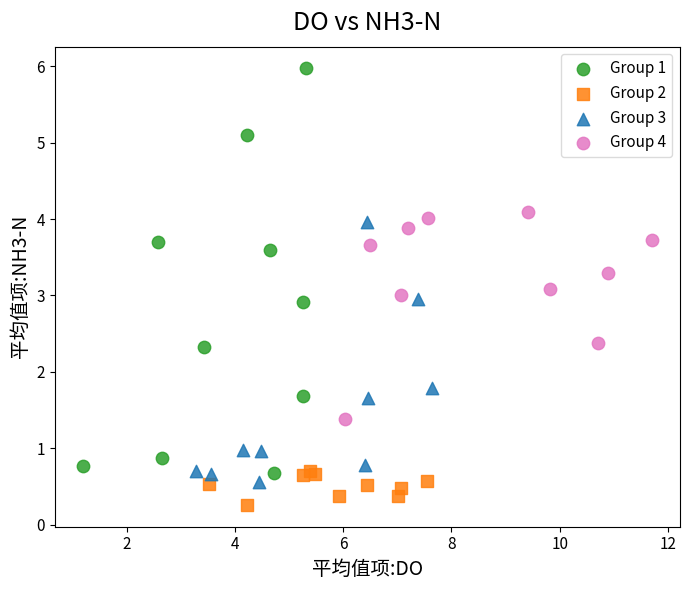

Which series has the largest Y range (max minus min)?

Group 1